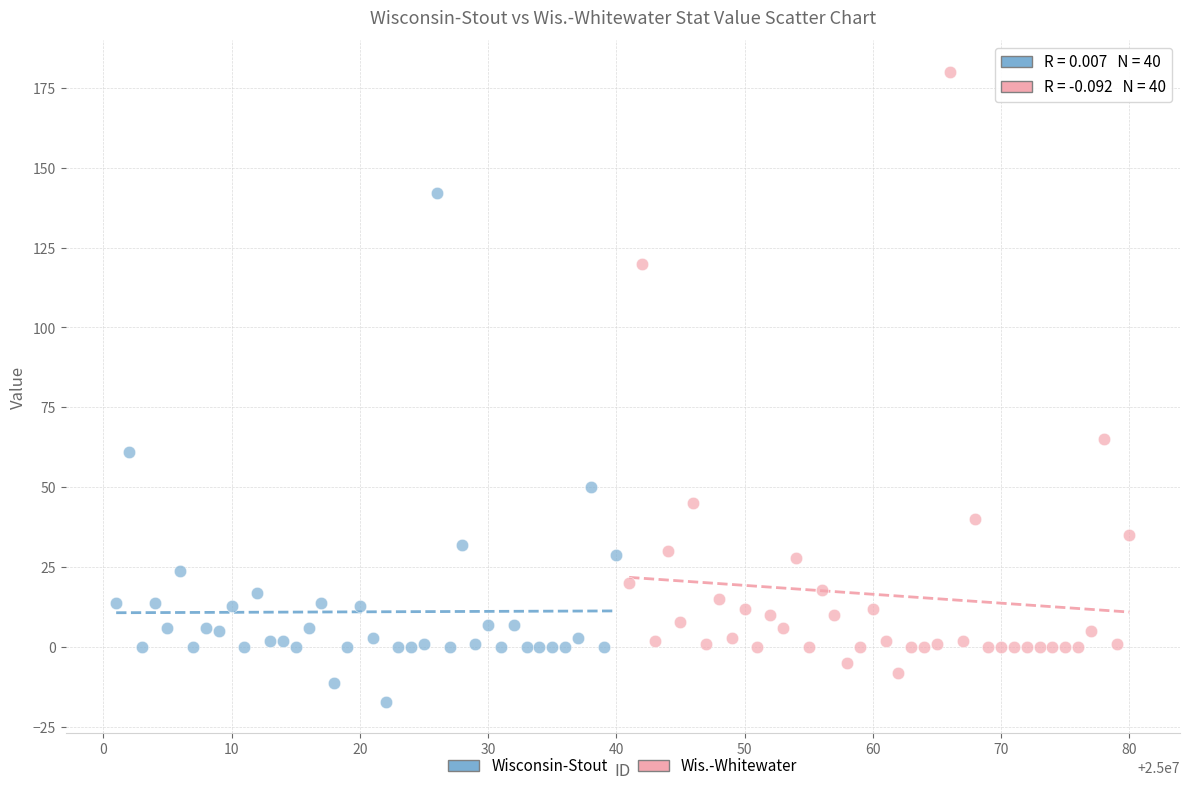

Which series has the largest Y range (max minus min)?

Wis.-Whitewater